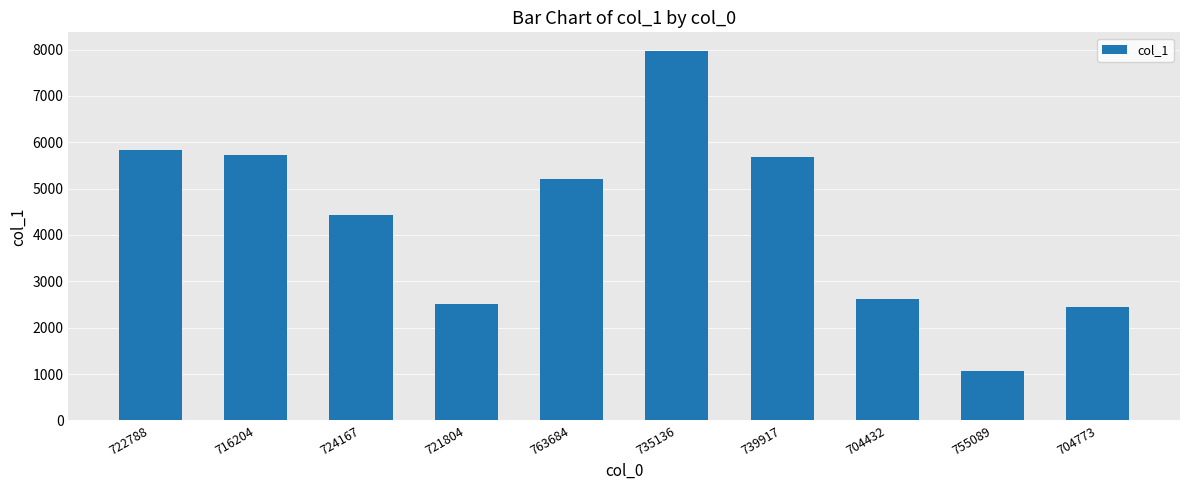

At which label does the data first exceed 5197?

722788